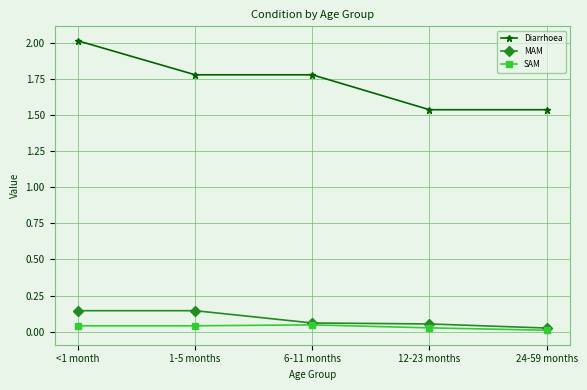

What is the highest value of the Diarrhoea series?

2.0